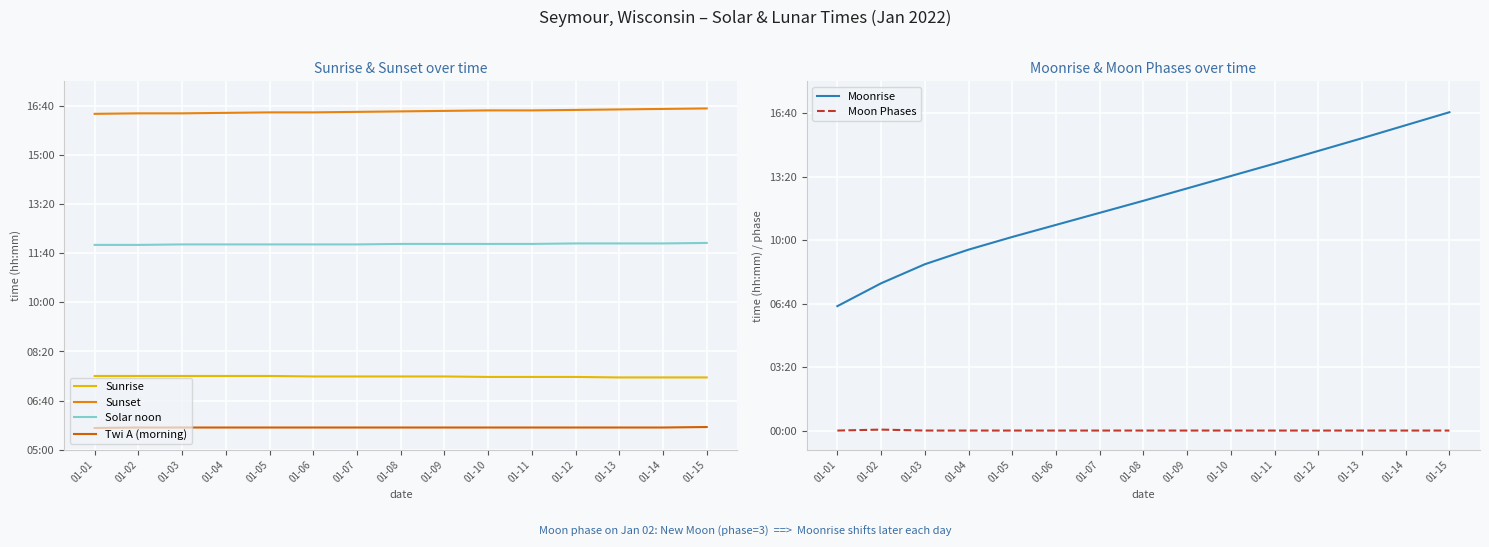

At which label does Sunset first exceed 989?

01-09